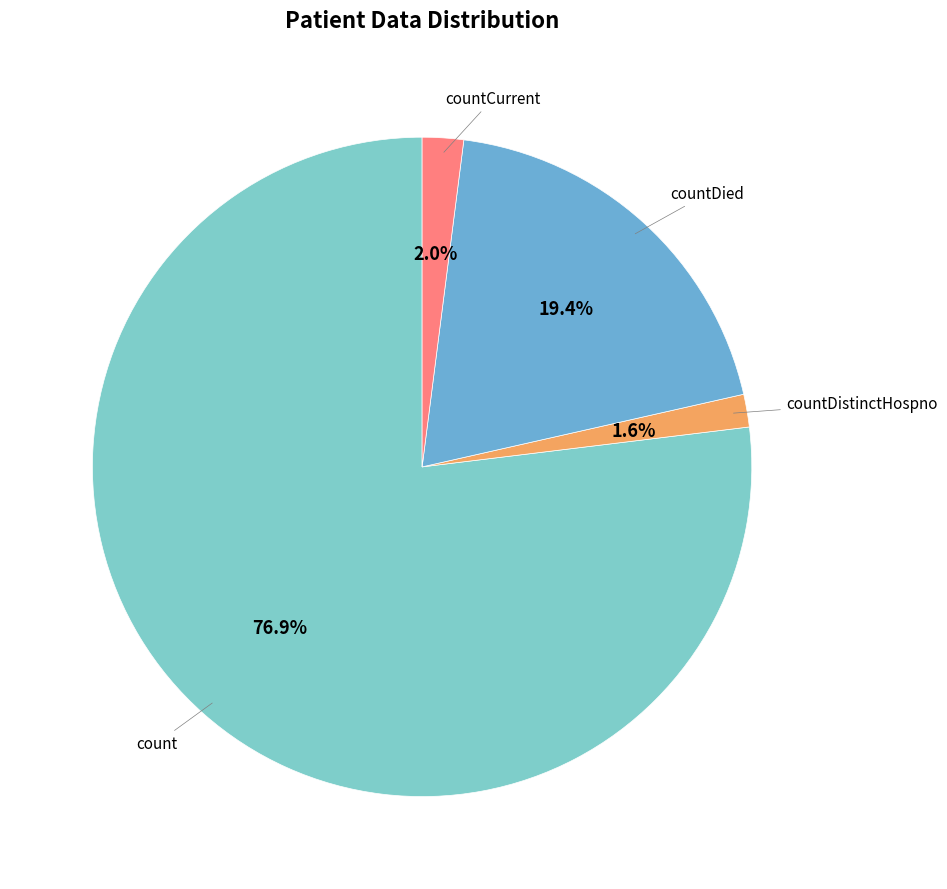

The count slice represents 77% of the pie. True or false?

True